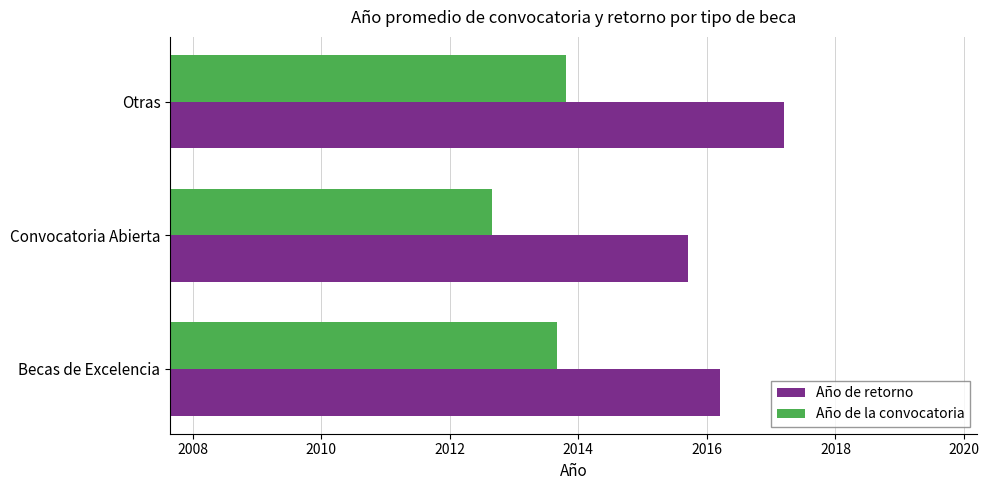

List the labels in order of Año de retorno value, largest first.

Otras, Becas de Excelencia, Convocatoria Abierta